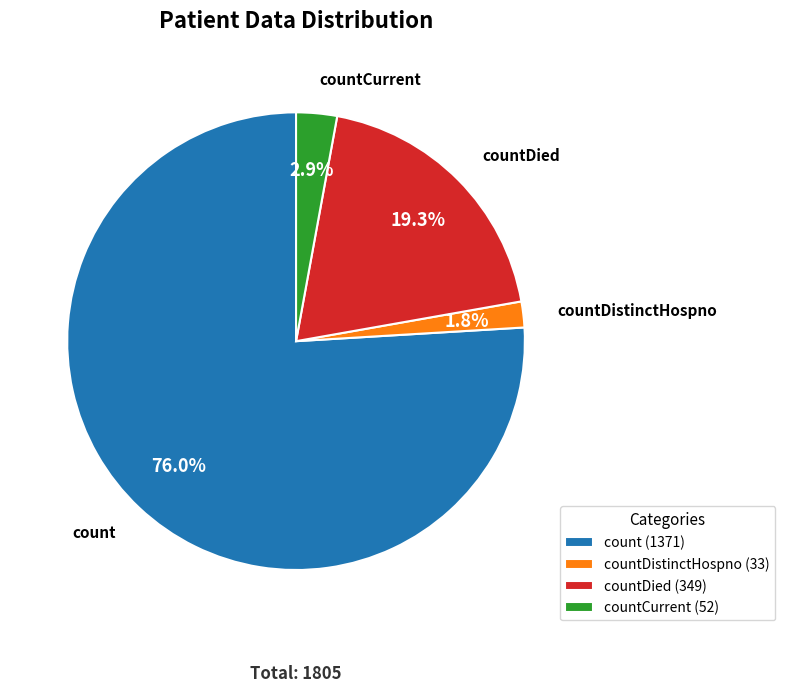

Which slice represents more than half of the pie?

count (1371)